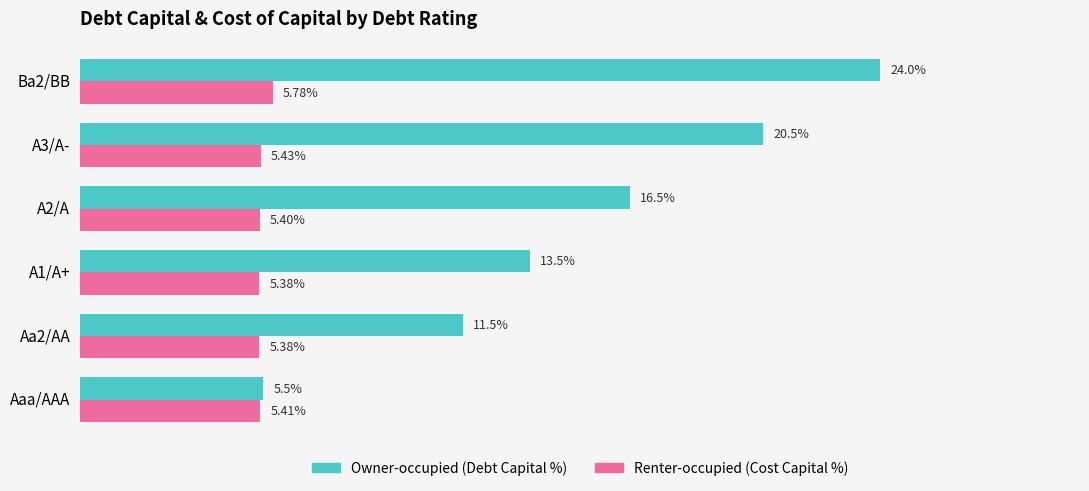

At which category is the sum across all series the highest?

Ba2/BB